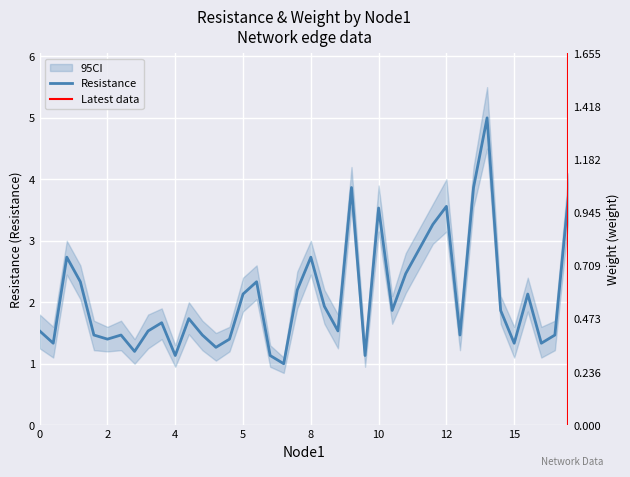

What value does the data have at 4?

1.5